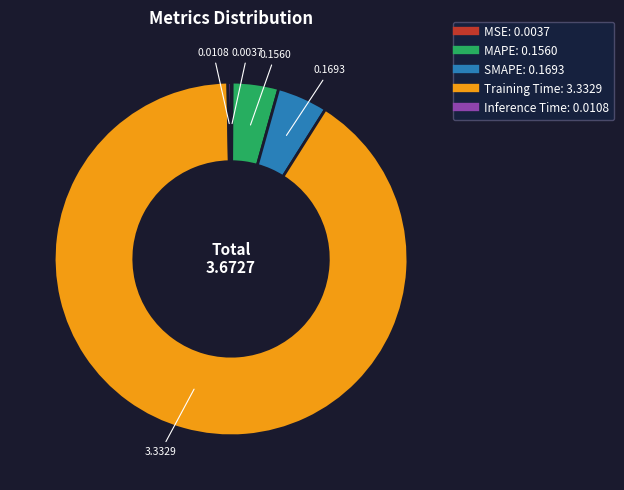

Which has a higher value, Inference Time or MAPE?

MAPE